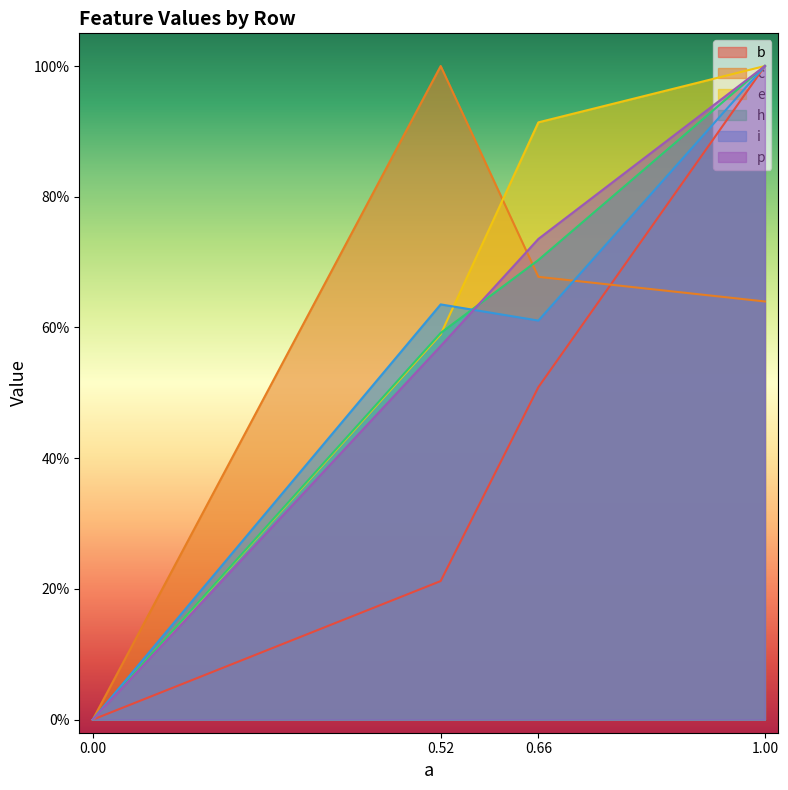

What is the highest value of the e series?

1.0